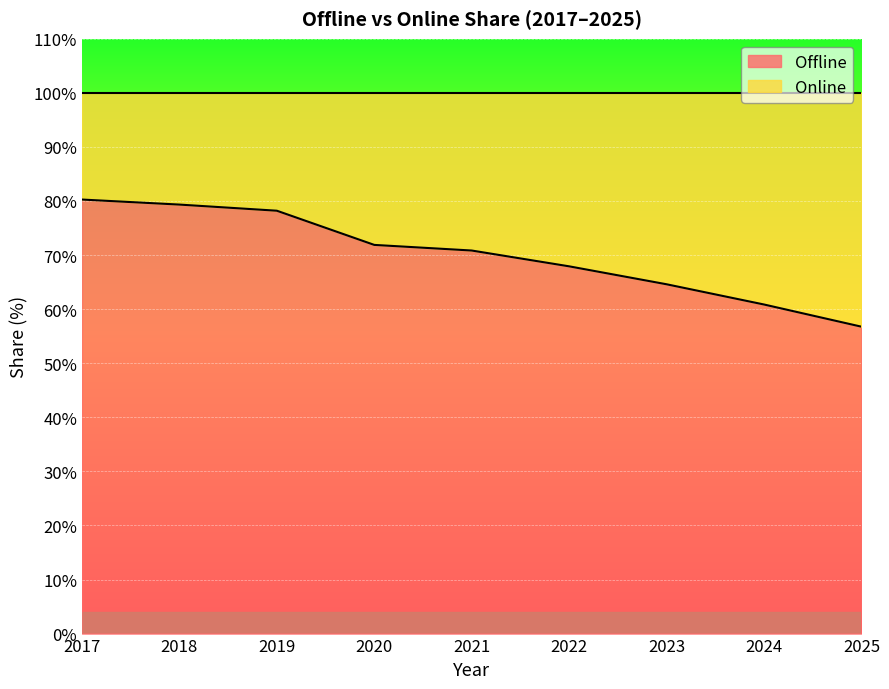

What is the difference between the maximum and second lowest values?

19.4